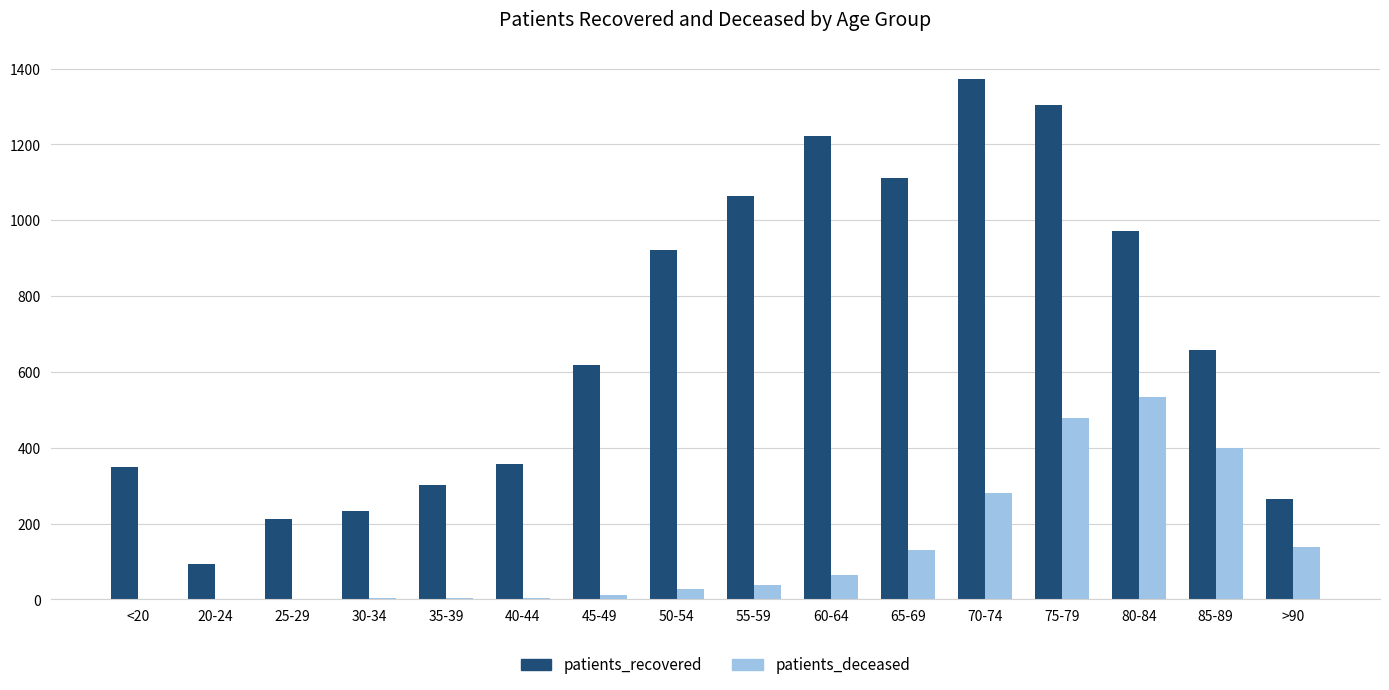

What is the sum of all patients_deceased values?

2115